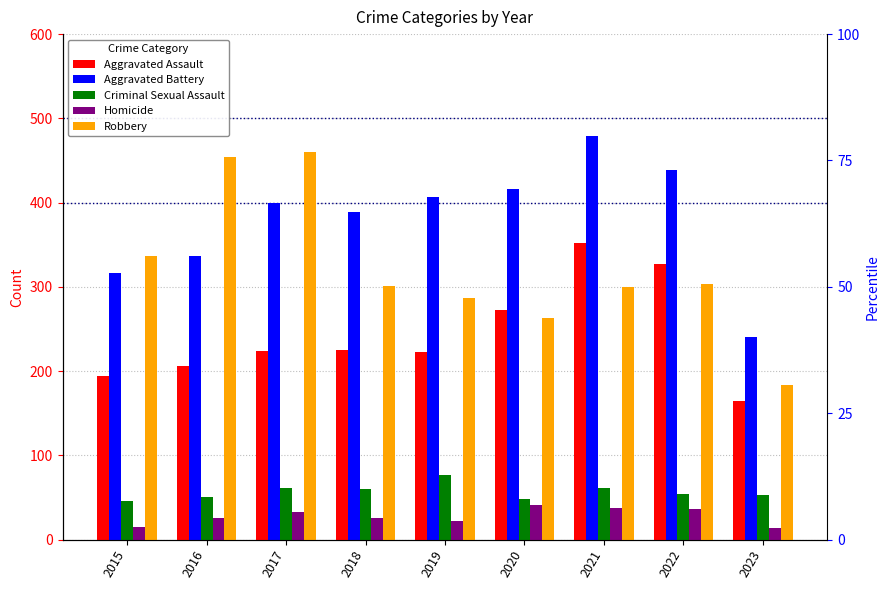

Reading left to right, extract all data points from this chart.

Aggravated Assault: 2015=194	2016=206	2017=224	2018=225	2019=223	2020=273	2021=352	2022=327	2023=165
Aggravated Battery: 2015=316	2016=336	2017=400	2018=389	2019=407	2020=416	2021=479	2022=439	2023=240
Criminal Sexual Assault: 2015=46	2016=50	2017=61	2018=60	2019=77	2020=48	2021=61	2022=54	2023=53
Homicide: 2015=15	2016=26	2017=33	2018=25	2019=22	2020=41	2021=38	2022=36	2023=14
Robbery: 2015=337	2016=454	2017=460	2018=301	2019=287	2020=263	2021=300	2022=303	2023=183